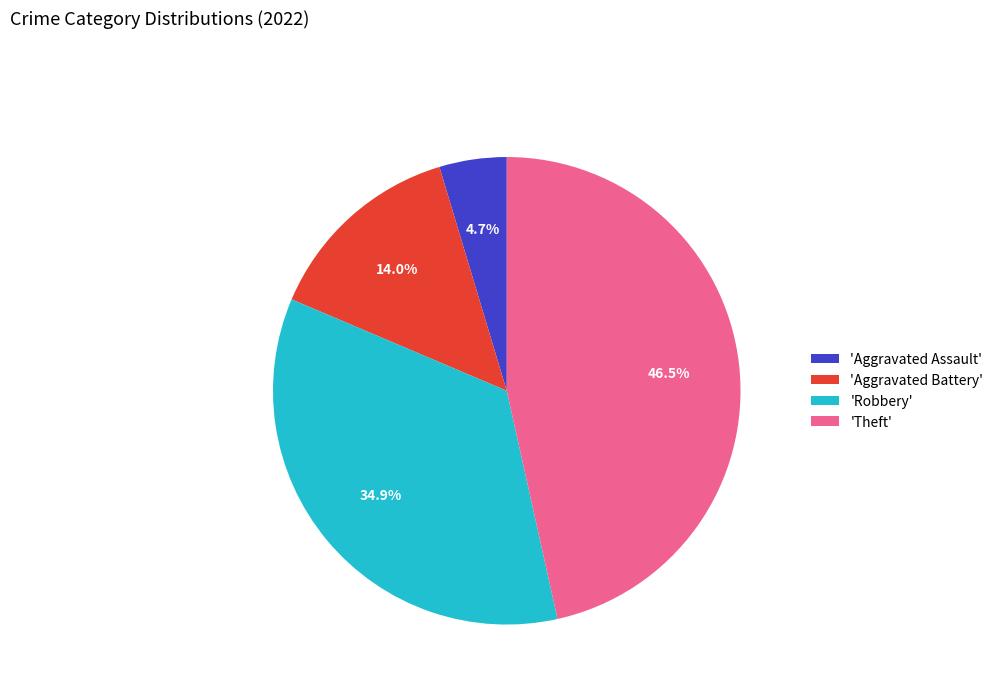

Is there any slice that represents more than half of the pie?

No